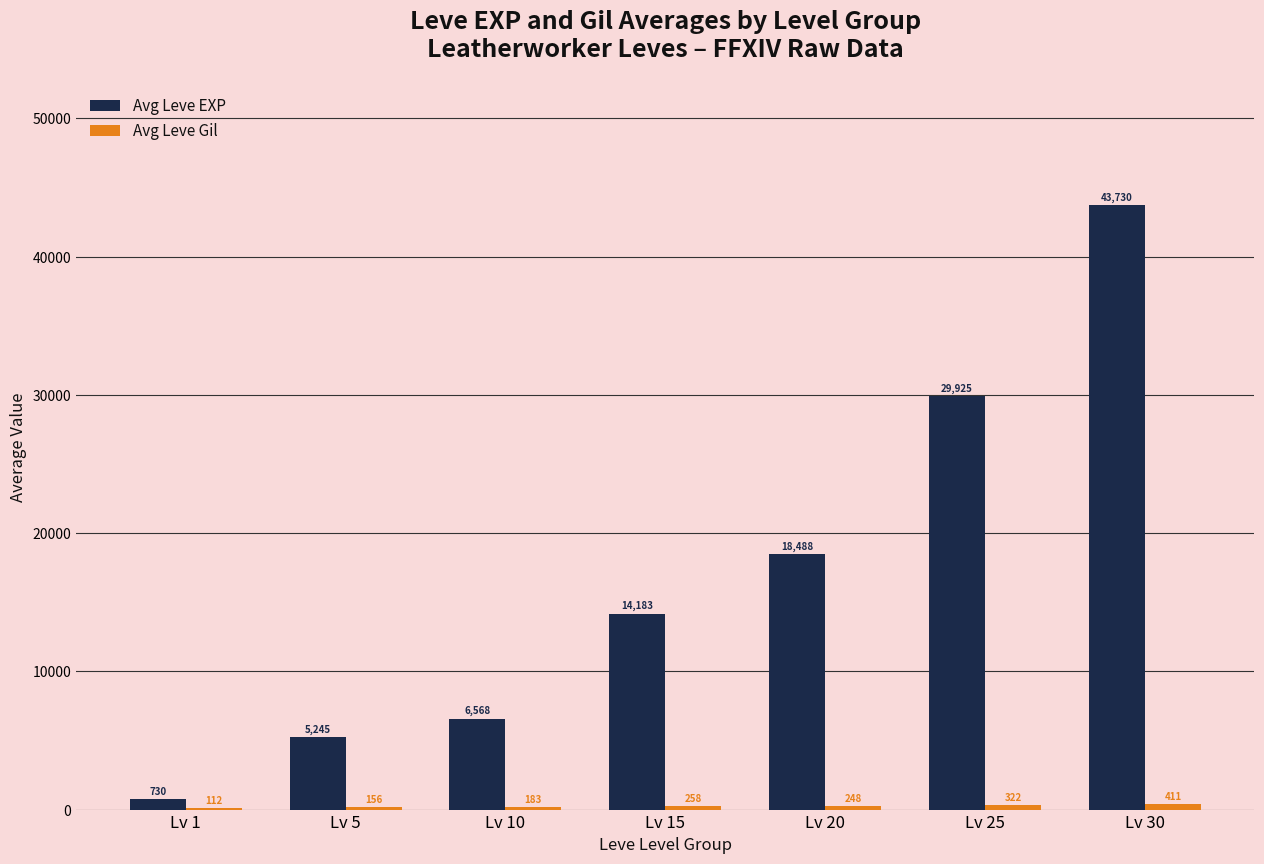

True or false: Avg Leve EXP has a value of 14183 at Lv 15.

True